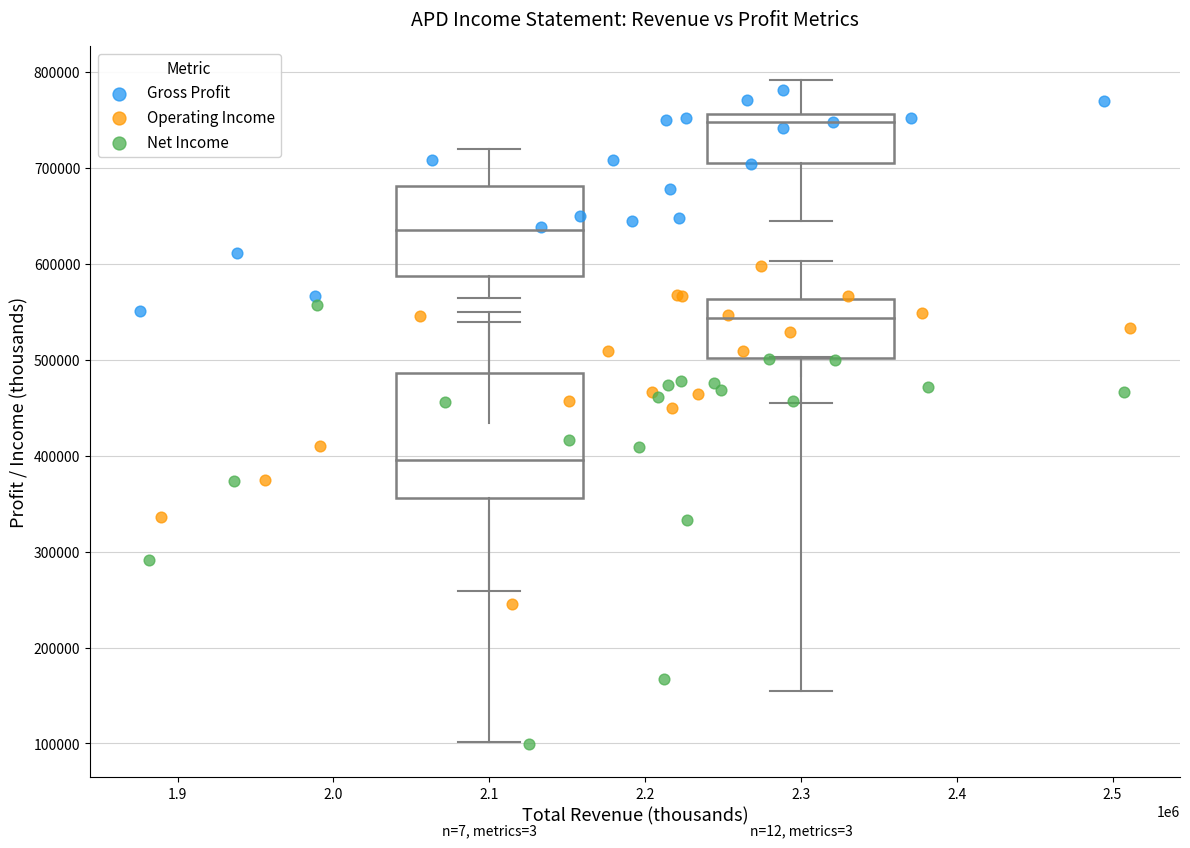

Which series has the largest Y range (max minus min)?

Net Income